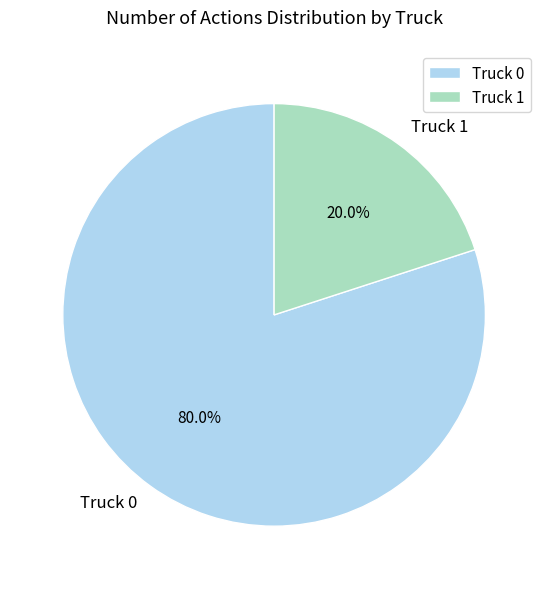

What portion of the pie excludes Truck 1?

80.0%